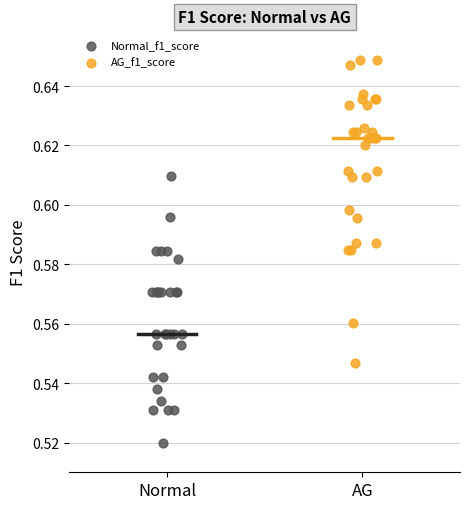

Which series has the largest Y range (max minus min)?

AG_f1_score